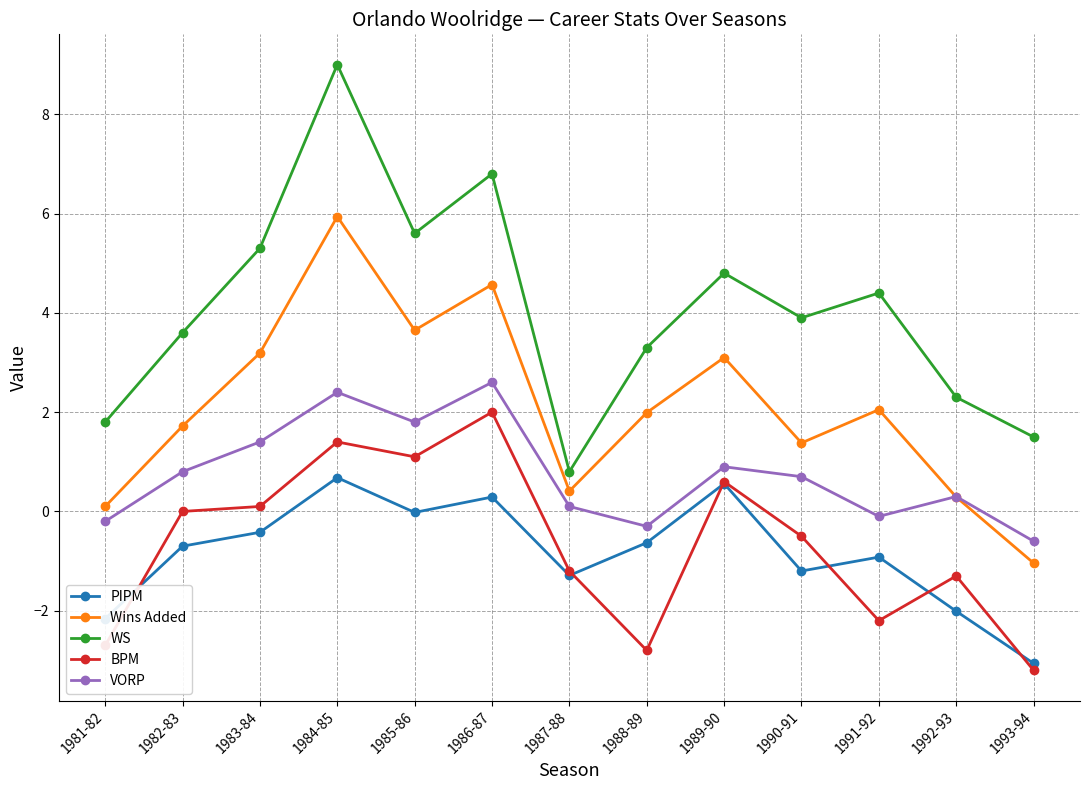

Is it true that BPM equals -4.2 at 1981-82?

False